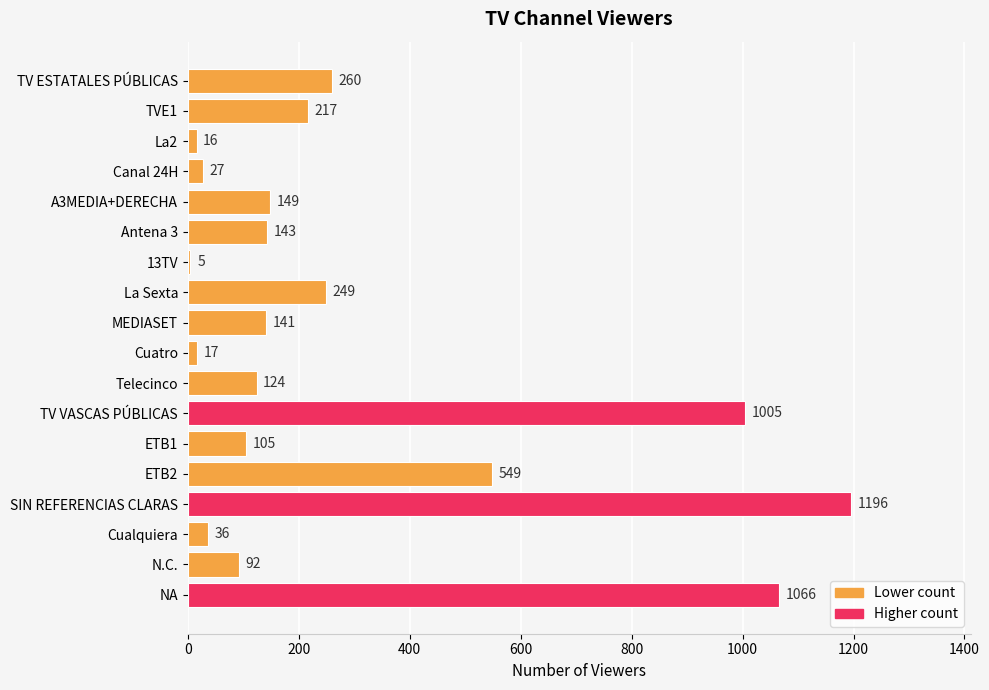

Reading top to bottom, list all the values displayed in this chart.

260	217	16	27	149	143	5	249	141	17	124	1005	105	549	1196	36	92	1066